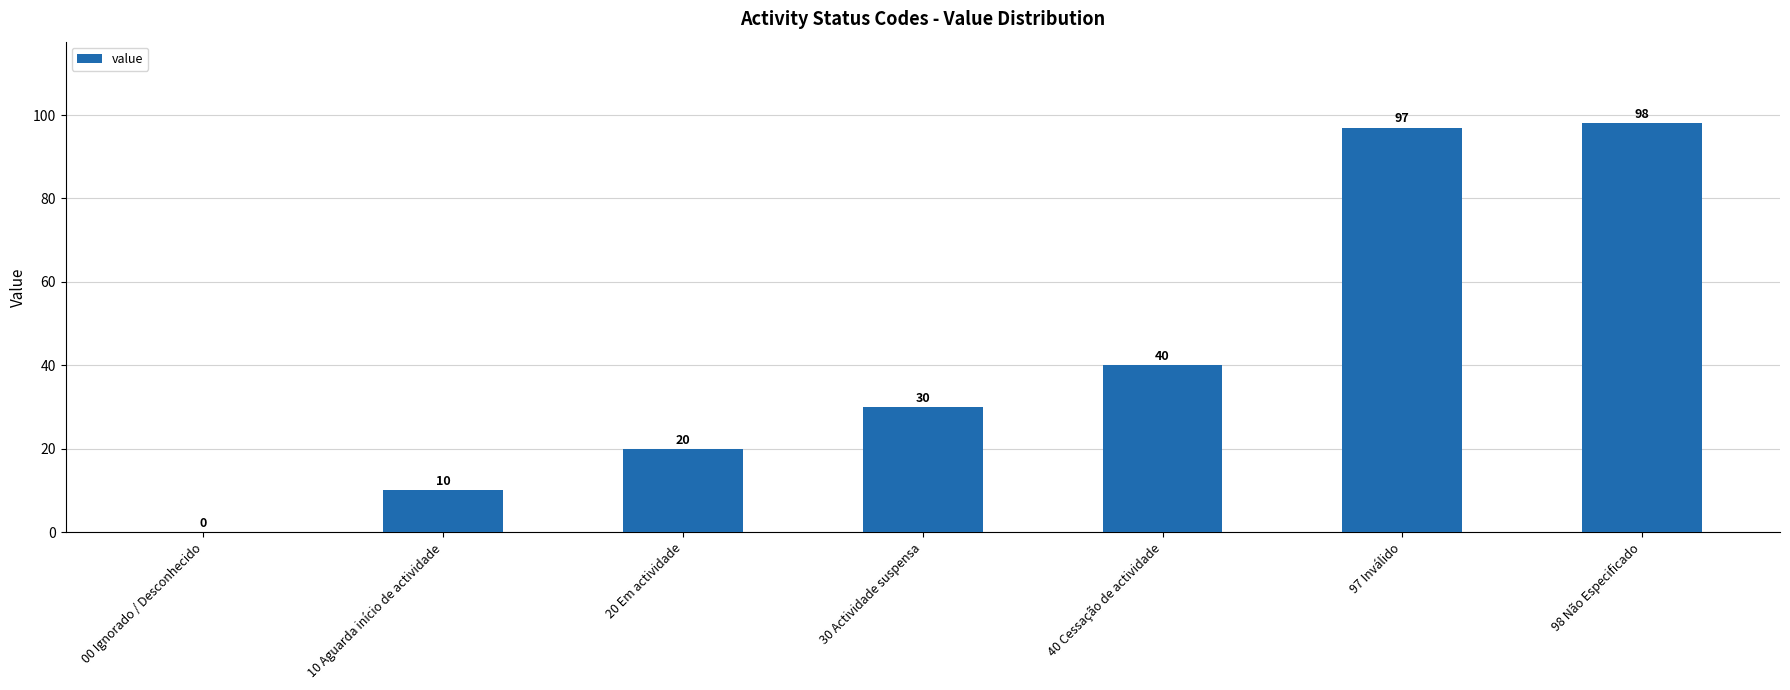

What is the sum of the values at 98 Não Especificado and 40 Cessação de actividade?

138